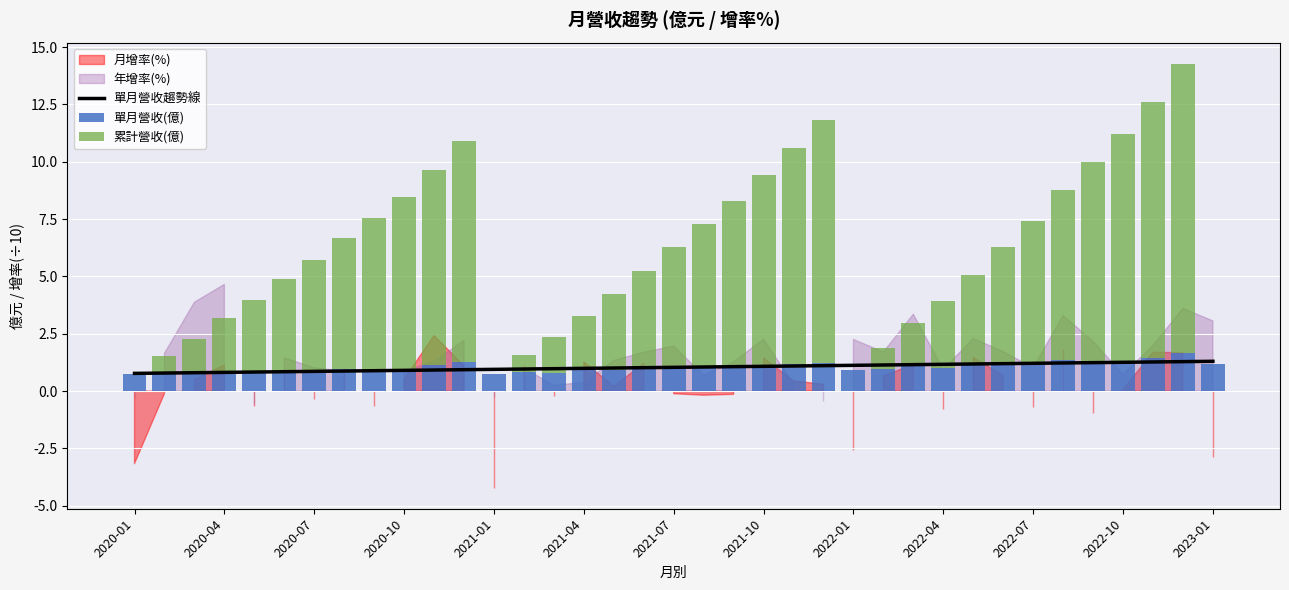

Which series has the largest range (max minus min)?

累計營收(億)